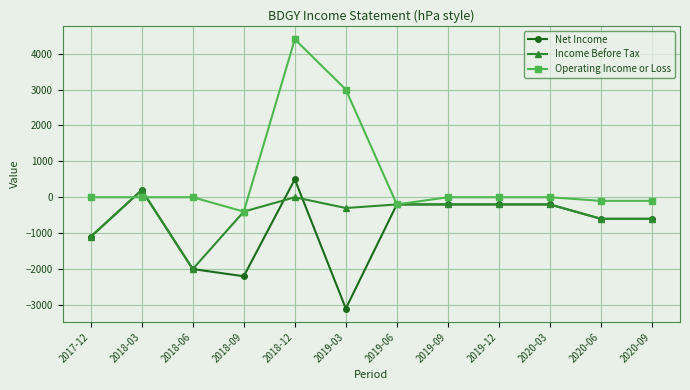

Reading right to left, transcribe all the data shown in this chart.

Net Income: 2020-09=-600	2020-06=-600	2020-03=-200	2019-12=-200	2019-09=-200	2019-06=-200	2019-03=-3100	2018-12=500	2018-09=-2200	2018-06=-2000	2018-03=200	2017-12=-1100
Income Before Tax: 2020-09=-600	2020-06=-600	2020-03=-200	2019-12=-200	2019-09=-200	2019-06=-200	2019-03=-300	2018-12=0	2018-09=-400	2018-06=-2000	2018-03=200	2017-12=-1100
Operating Income or Loss: 2020-09=-100	2020-06=-100	2020-03=0	2019-12=0	2019-09=0	2019-06=-200	2019-03=3000	2018-12=4400	2018-09=-400	2018-06=0	2018-03=0	2017-12=0